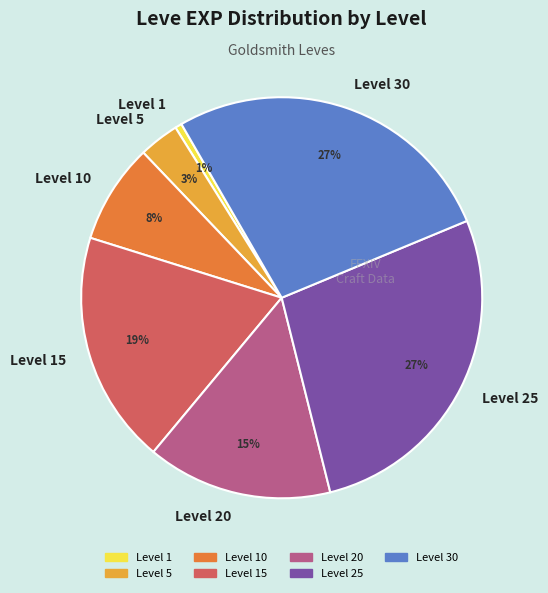

The Level 30 slice represents 41% of the pie. True or false?

False